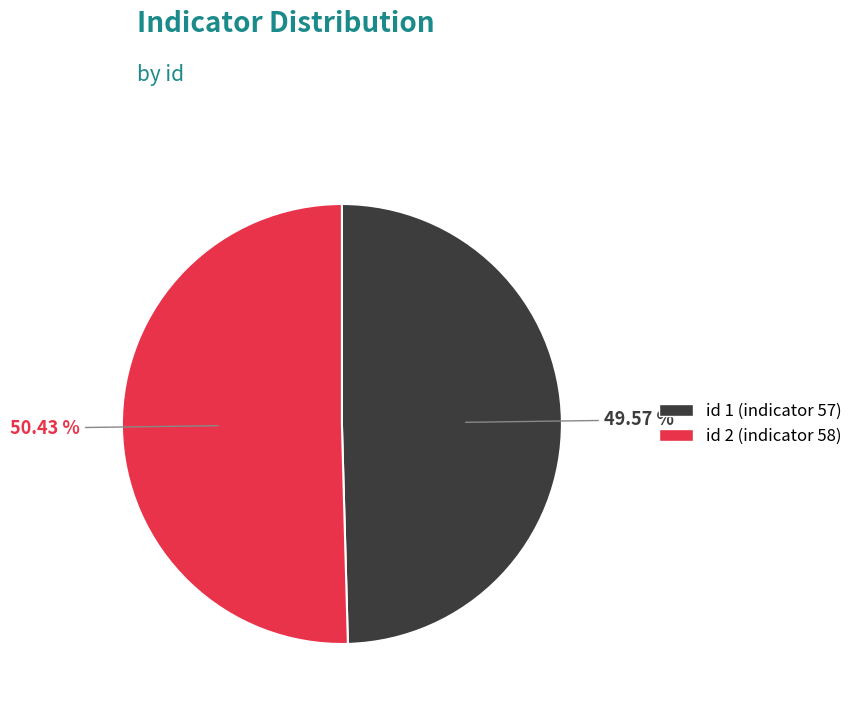

Is there a majority slice in this chart?

Yes